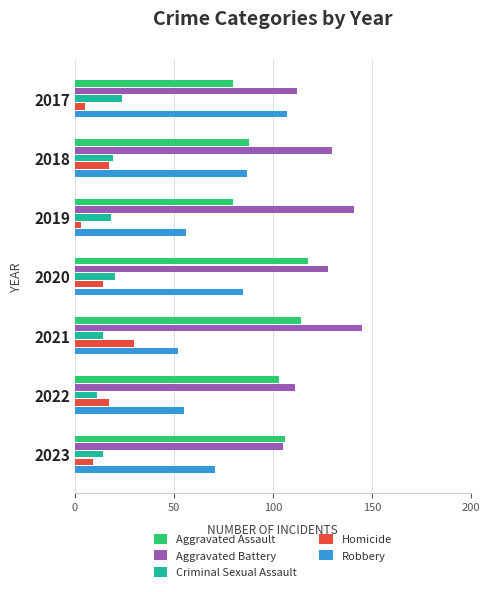

At which label does Aggravated Assault reach its peak?

2020